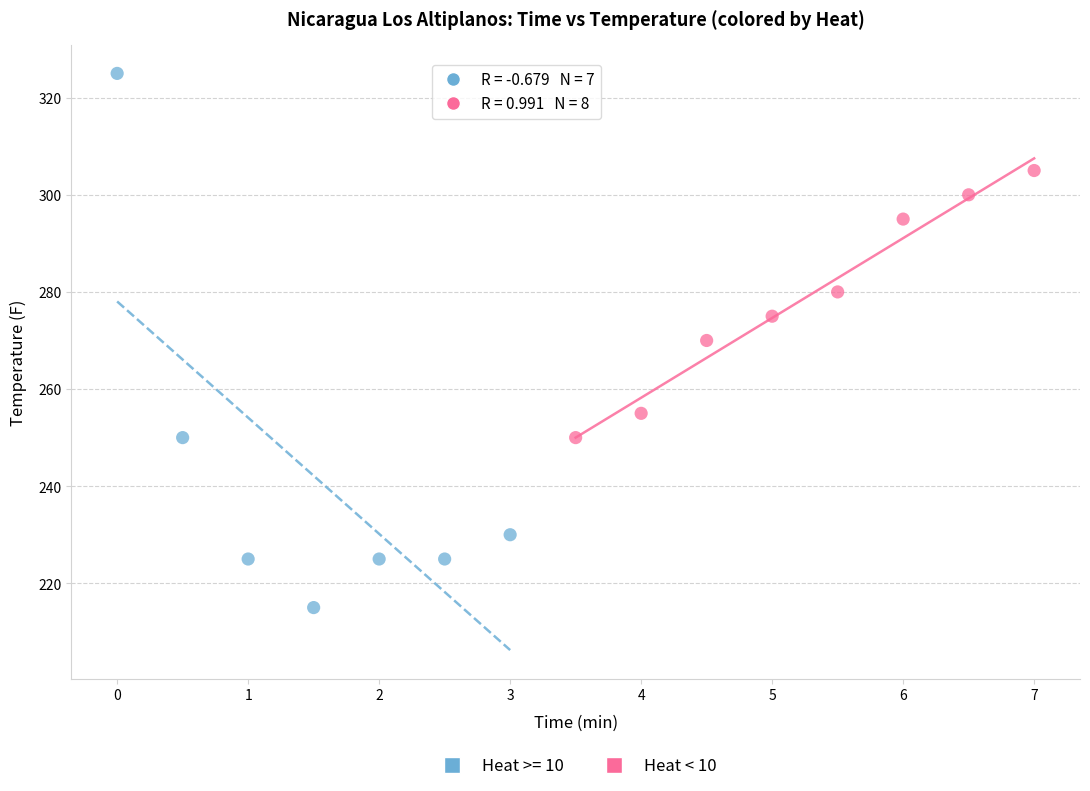

Which series has the widest spread of Y values?

Heat >= 10